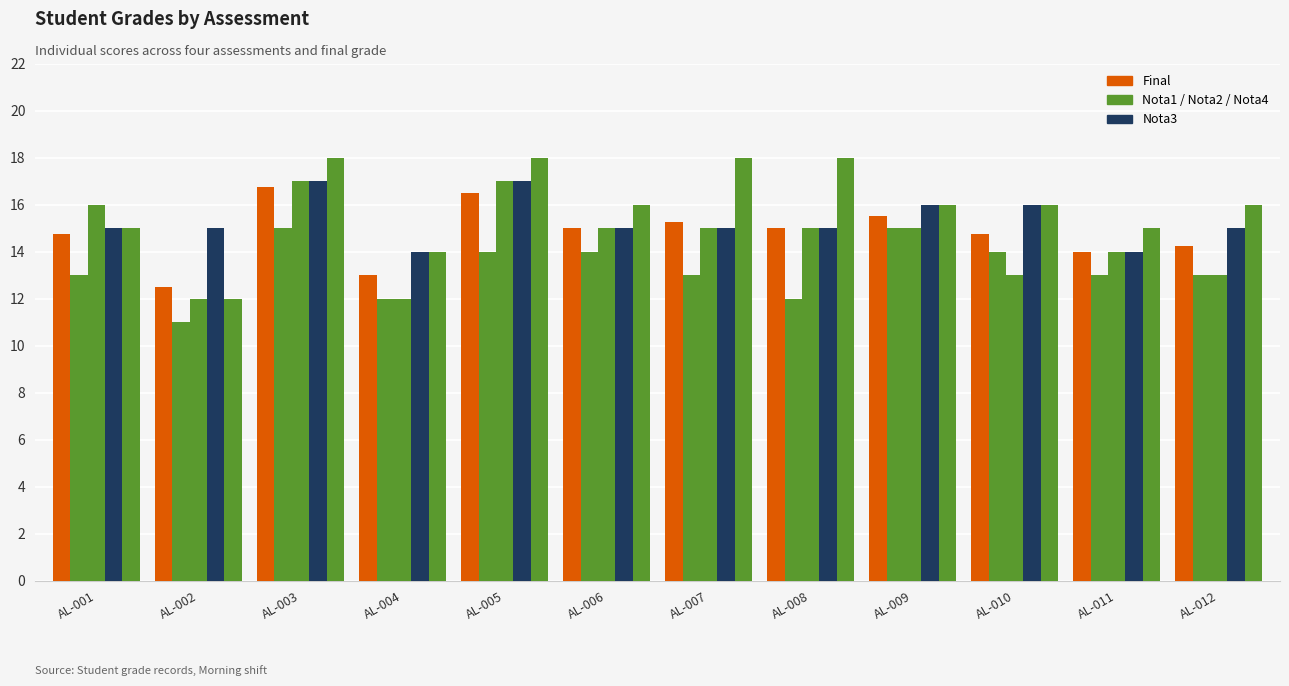

Does the chart contain stacked bars?

No